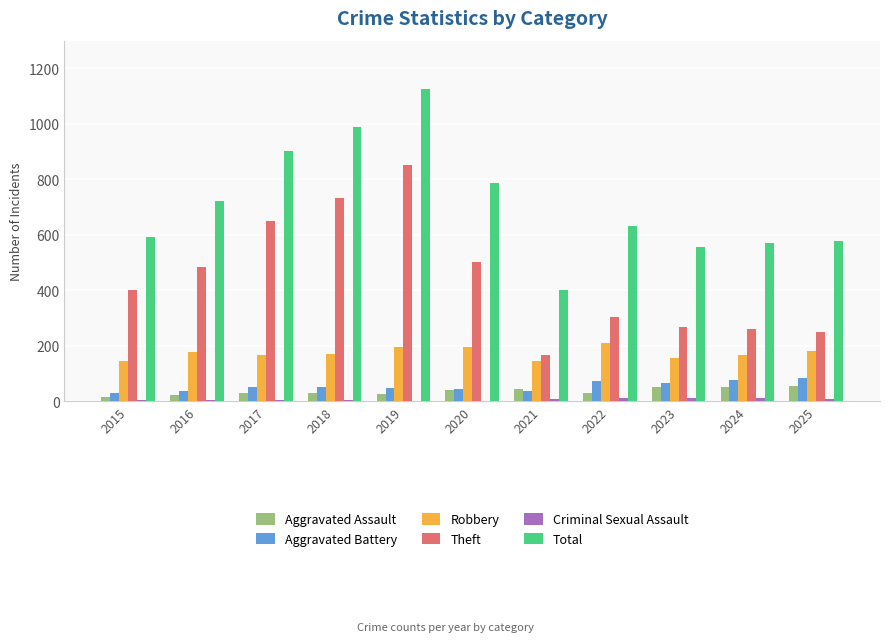

Which series has the largest range (max minus min)?

Total